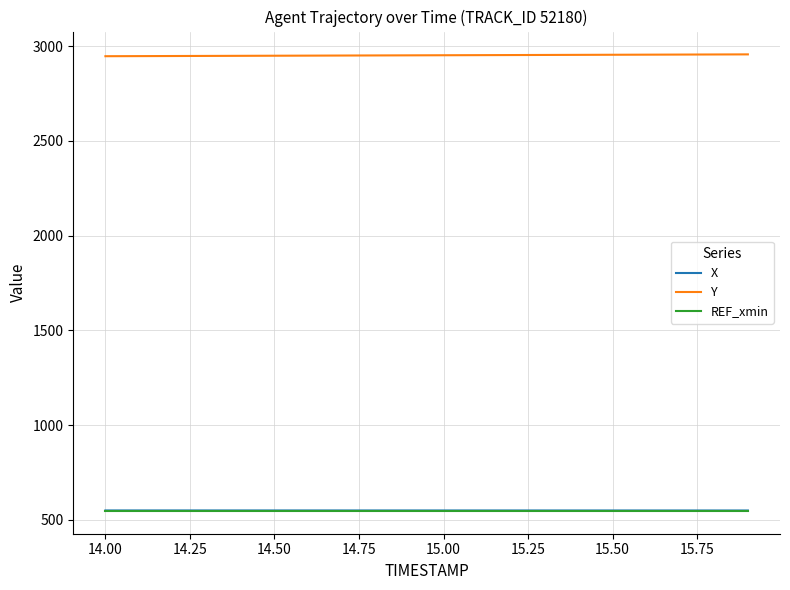

What is the minimum value for X?

549.0